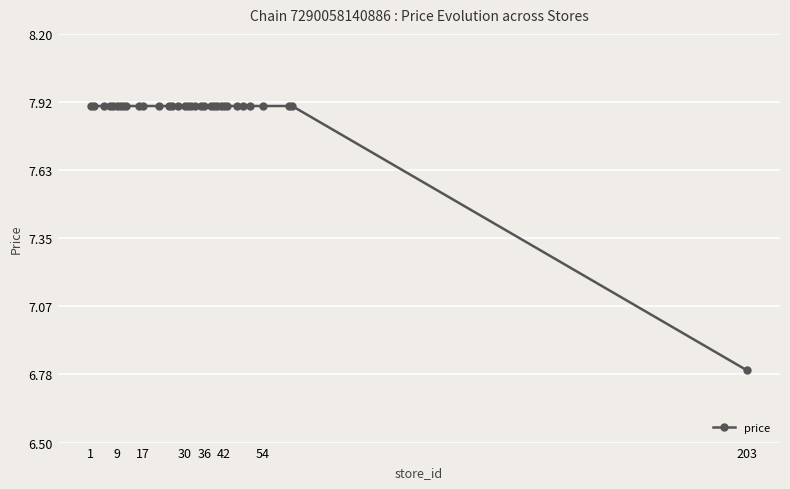

What is the difference between the maximum and minimum values?

1.1